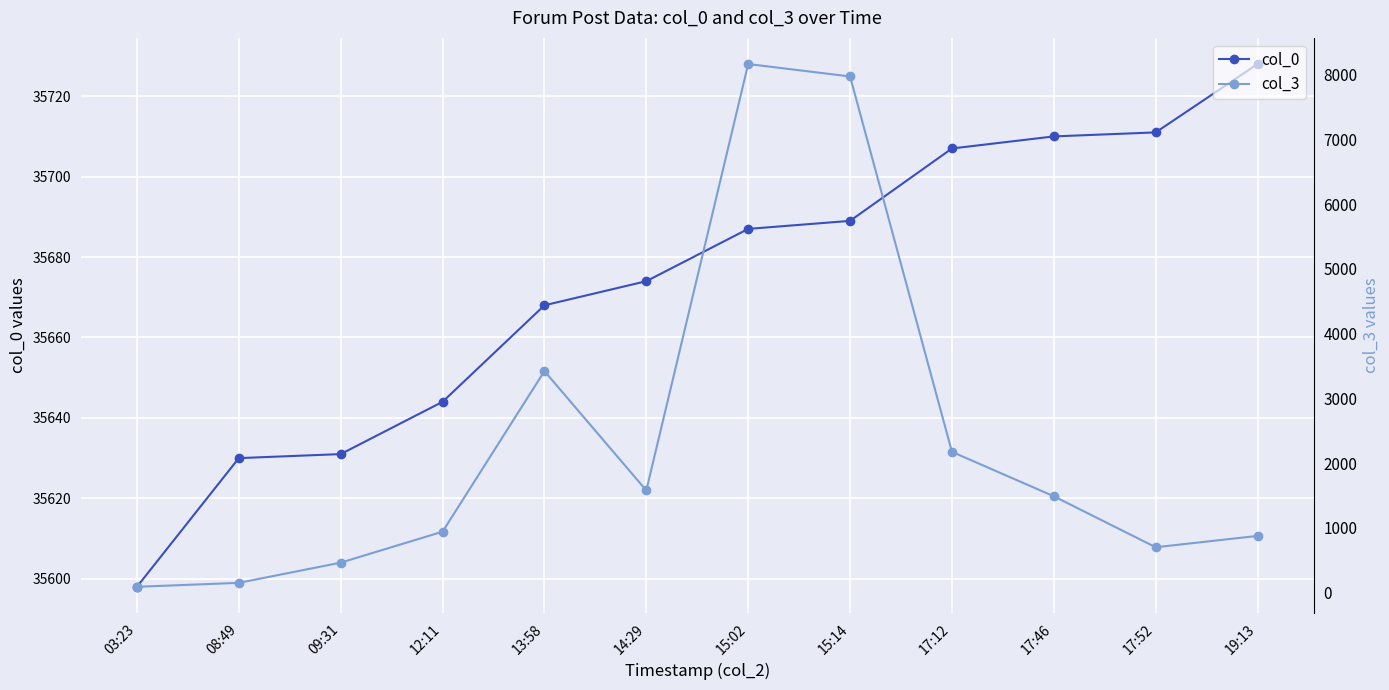

How many interior local valleys does the col_3 series have?

2